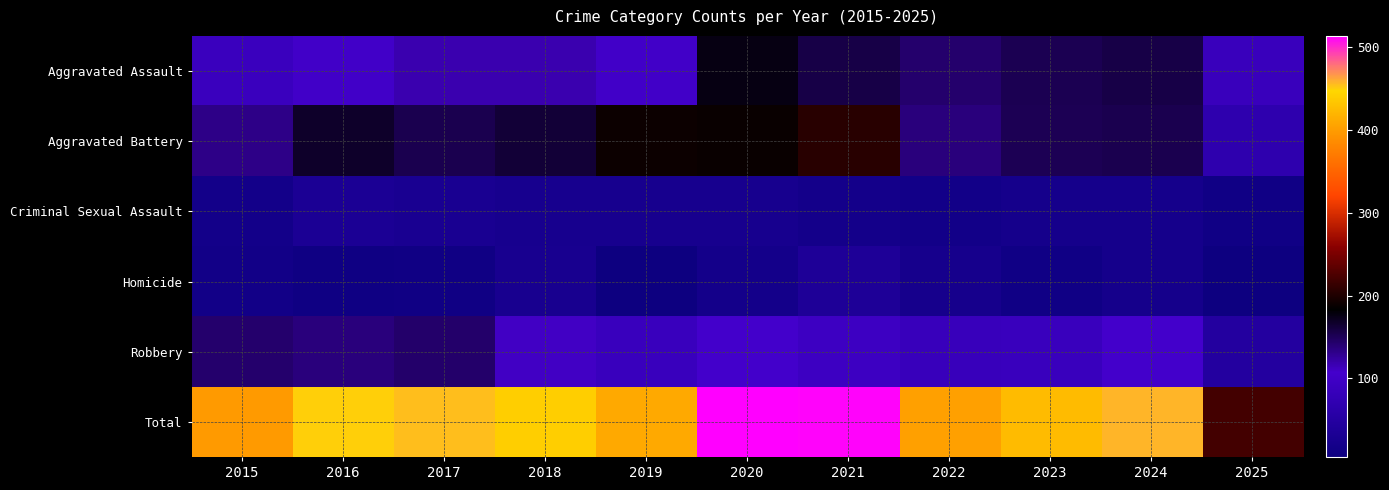

Reading left to right, transcribe all the data shown in this chart.

Aggravated Assault: 2015=89	2016=103	2017=118	2018=118	2019=103	2020=176	2021=157	2022=143	2023=153	2024=157	2025=87
Aggravated Battery: 2015=133	2016=168	2017=154	2018=163	2019=190	2020=188	2021=205	2022=137	2023=152	2024=154	2025=68
Criminal Sexual Assault: 2015=18	2016=32	2017=28	2018=24	2019=24	2020=24	2021=19	2022=16	2023=20	2024=20	2025=12
Homicide: 2015=15	2016=10	2017=11	2018=26	2019=5	2020=19	2021=37	2022=22	2023=12	2024=20	2025=6
Robbery: 2015=143	2016=137	2017=144	2018=110	2019=88	2020=107	2021=95	2022=85	2023=88	2024=107	2025=47
Total: 2015=398	2016=450	2017=455	2018=441	2019=410	2020=514	2021=513	2022=403	2023=425	2024=458	2025=220